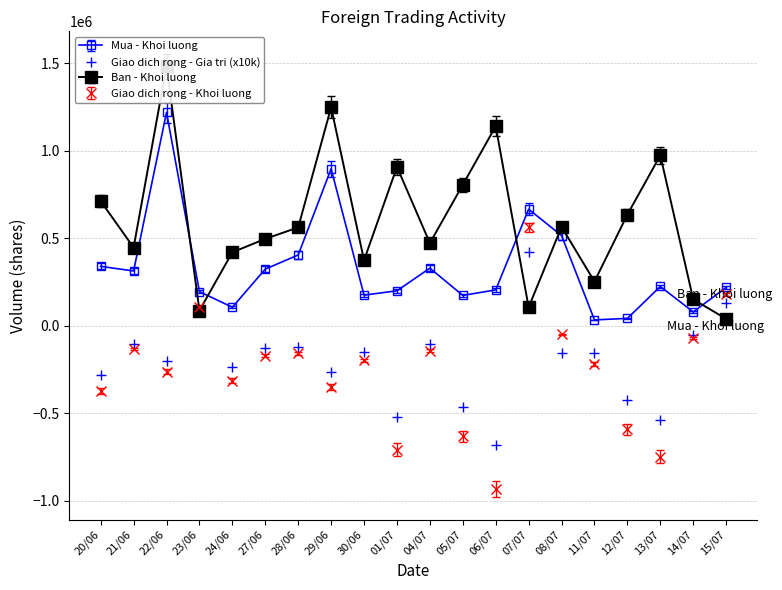

At which category is the sum across all series the highest?

22/06